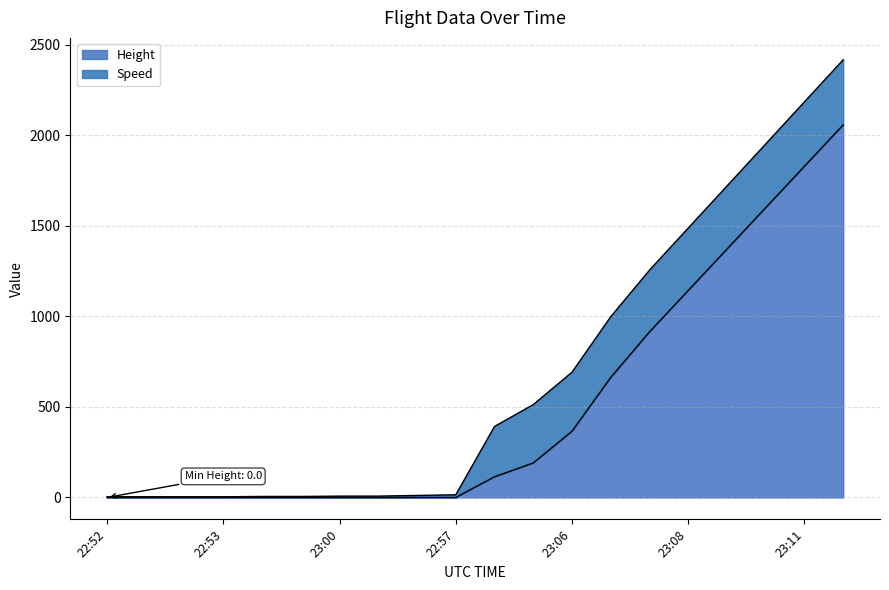

What is the difference between the maximum and second lowest values?

2057.4